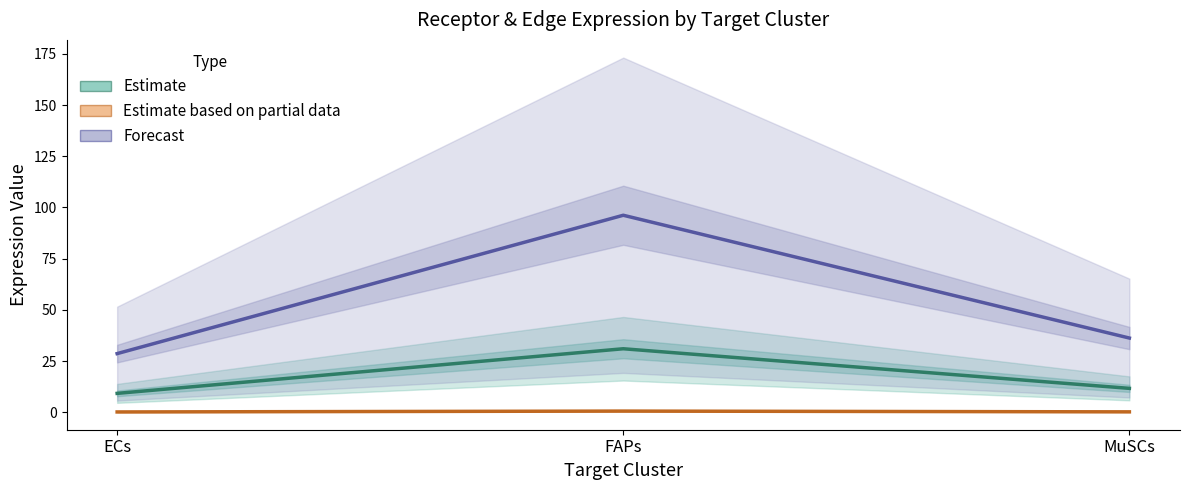

Reading right to left, what are all the values shown in this chart?

Estimate (Receptor): MuSCs=11.7	FAPs=31.0	ECs=9.2
Estimate based on partial data (Specificity): MuSCs=0.2	FAPs=0.6	ECs=0.2
Forecast (Edge Weight): MuSCs=36.3	FAPs=96.2	ECs=28.7